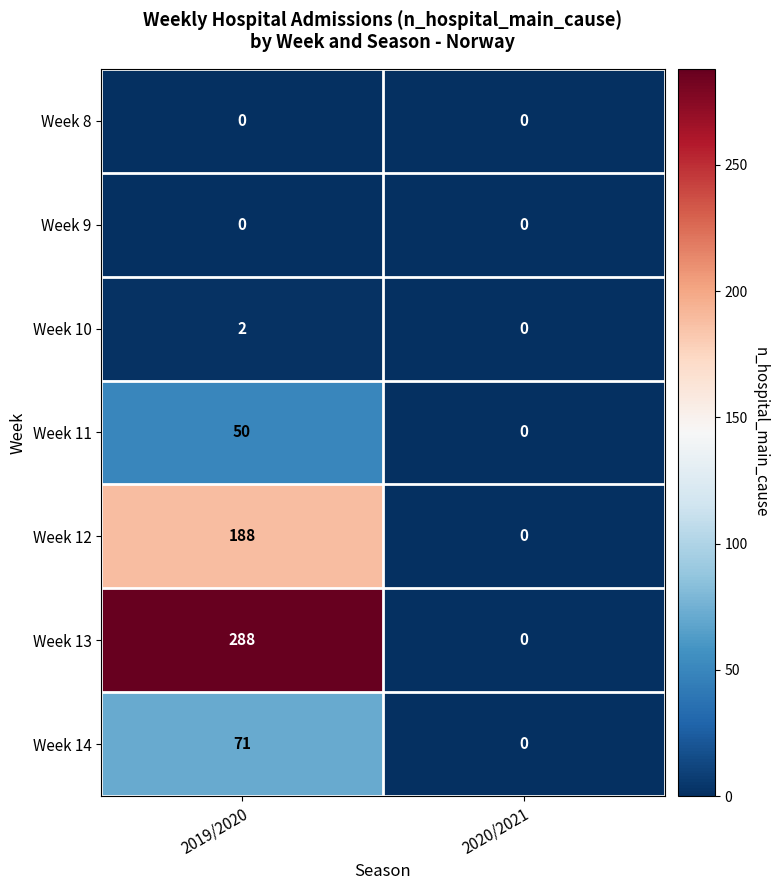

Reading left to right, extract all data points from this chart.

Week 8: 0	0
Week 9: 0	0
Week 10: 2	0
Week 11: 50	0
Week 12: 188	0
Week 13: 288	0
Week 14: 71	0